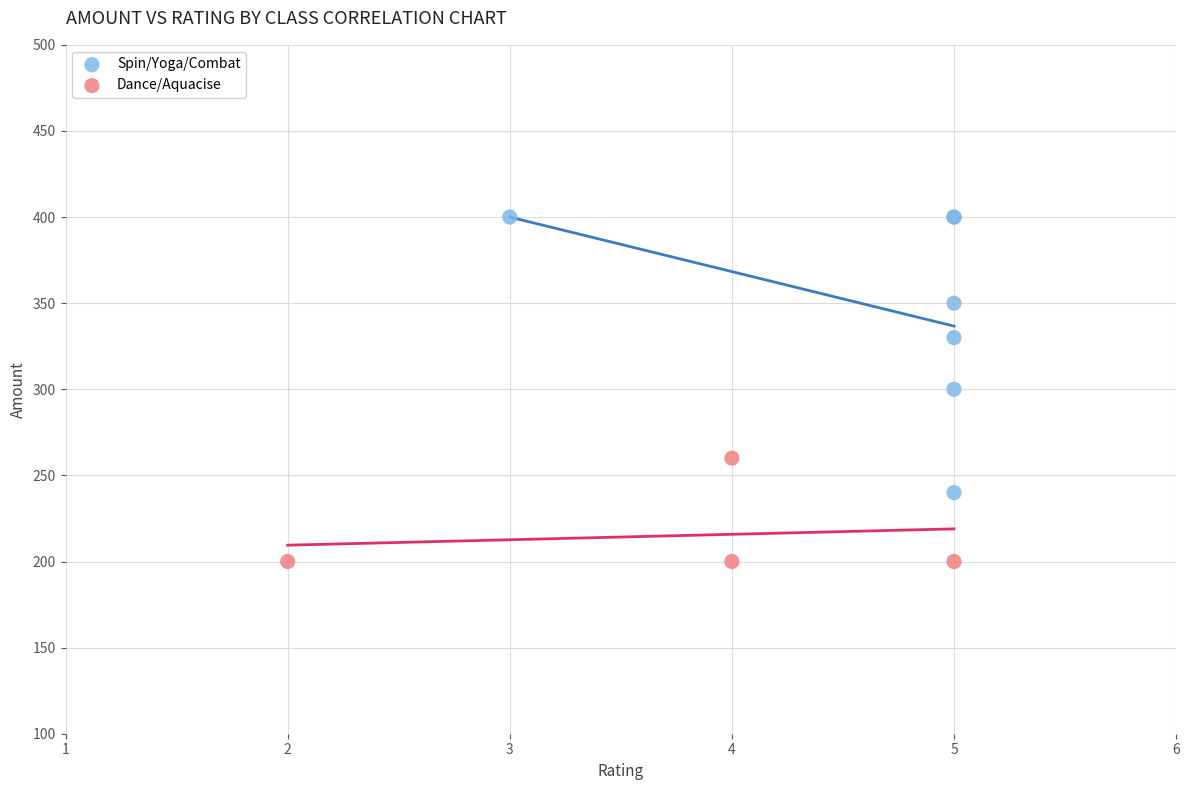

Which series has the largest Y range (max minus min)?

Spin/Yoga/Combat